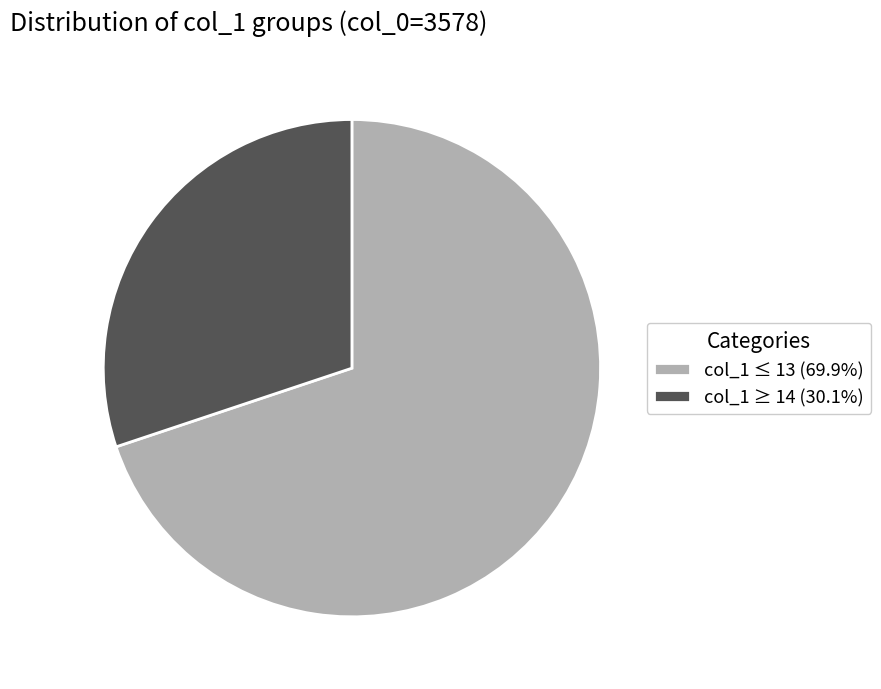

Is there a majority slice in this chart?

Yes